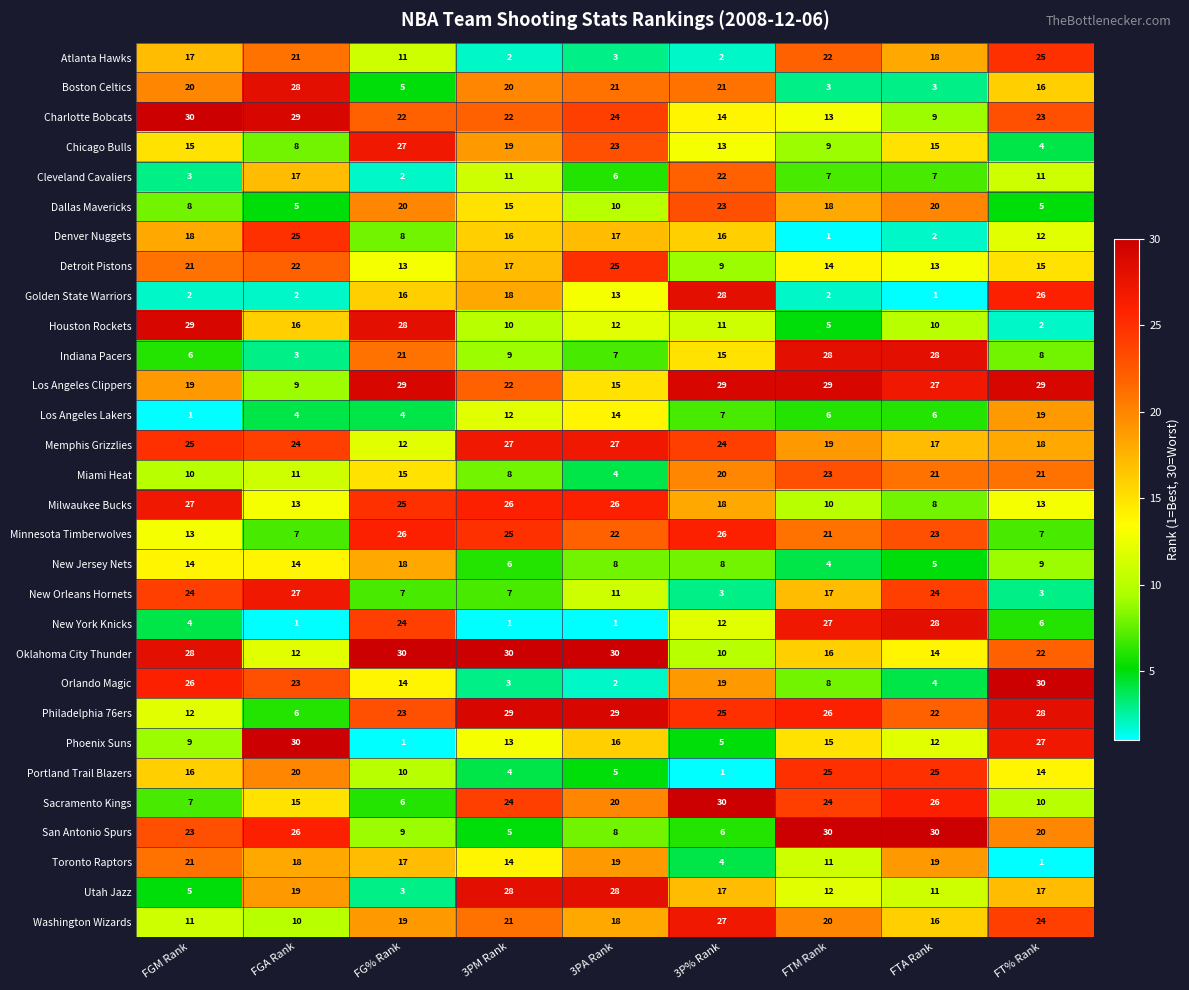

At FG% Rank, list the series in order from smallest to largest.

Phoenix Suns, Cleveland Cavaliers, Utah Jazz, Los Angeles Lakers, Boston Celtics, Sacramento Kings, New Orleans Hornets, Denver Nuggets, San Antonio Spurs, Portland Trail Blazers, Atlanta Hawks, Memphis Grizzlies, Detroit Pistons, Orlando Magic, Miami Heat, Golden State Warriors, Toronto Raptors, New Jersey Nets, Washington Wizards, Dallas Mavericks, Indiana Pacers, Charlotte Bobcats, Philadelphia 76ers, New York Knicks, Milwaukee Bucks, Minnesota Timberwolves, Chicago Bulls, Houston Rockets, Los Angeles Clippers, Oklahoma City Thunder